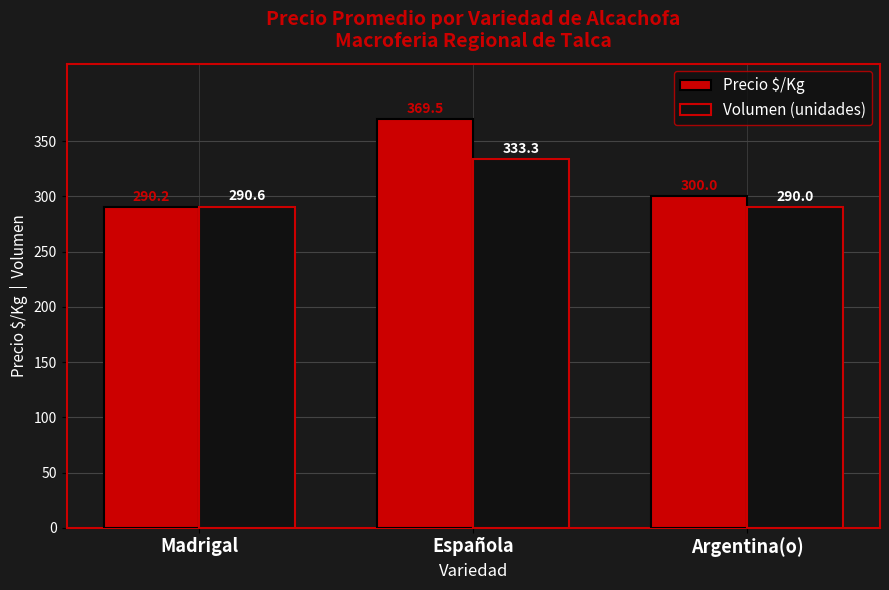

What is the lowest value of the Volumen (unidades) series?

290.0